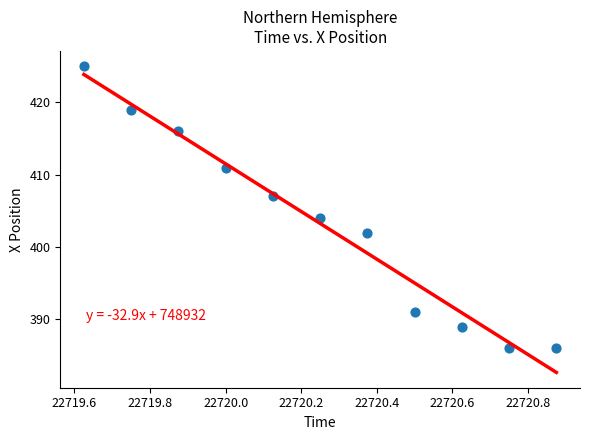

What is the average Y value?

403